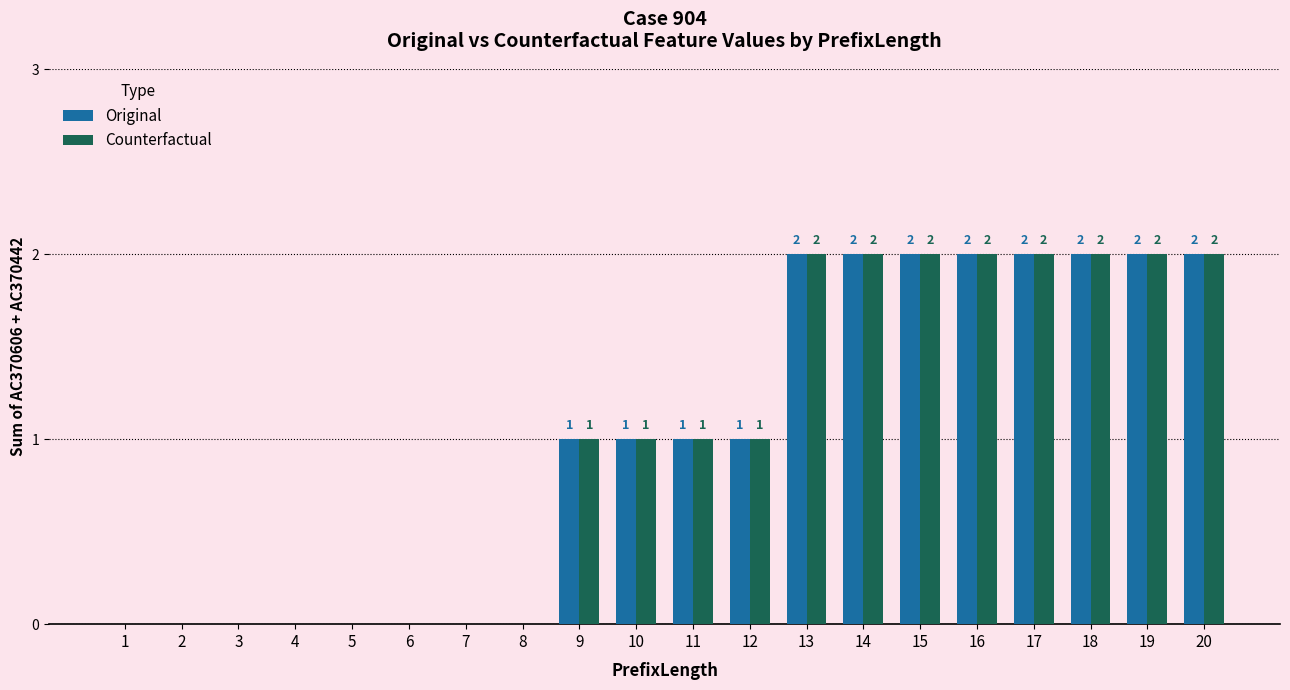

What is the total value across all series at 18?

4